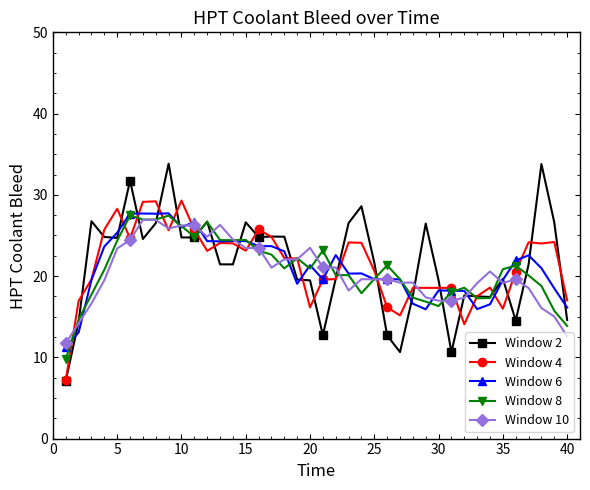

True or false: Window 6 has more than 0 points higher than both neighbors.

True